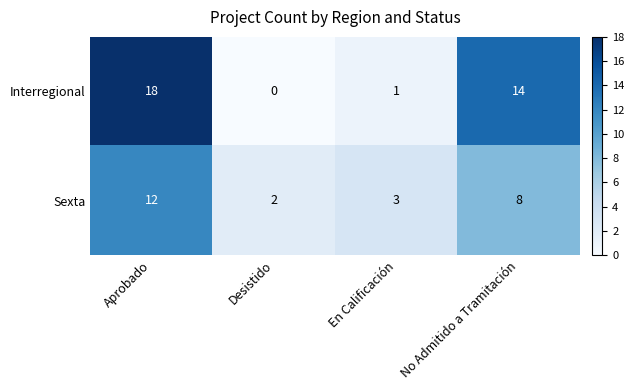

How many data points in Interregional are less than 14?

2